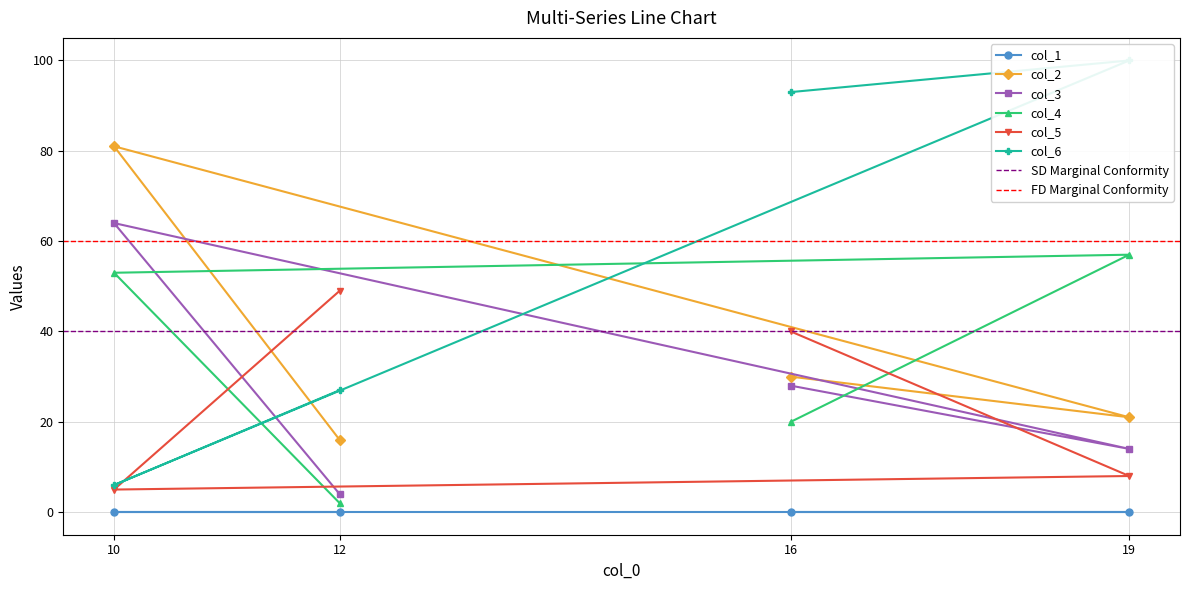

List the labels in order of col_3 value, smallest first.

12, 19, 16, 10